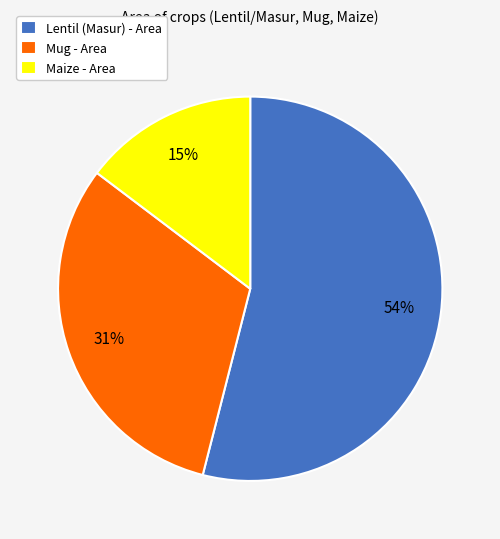

Between Lentil (Masur) - Area and Mug - Area, which is larger?

Lentil (Masur) - Area